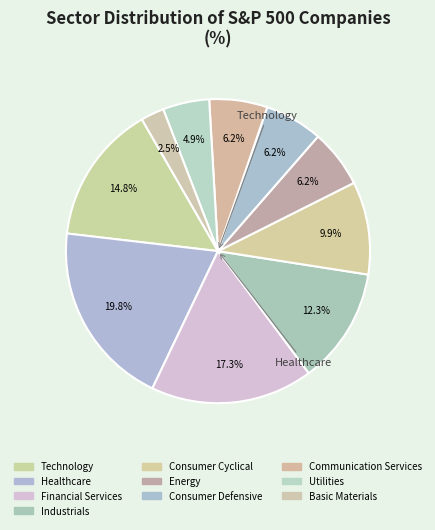

Is it true that Consumer Defensive is 1% of the pie?

False